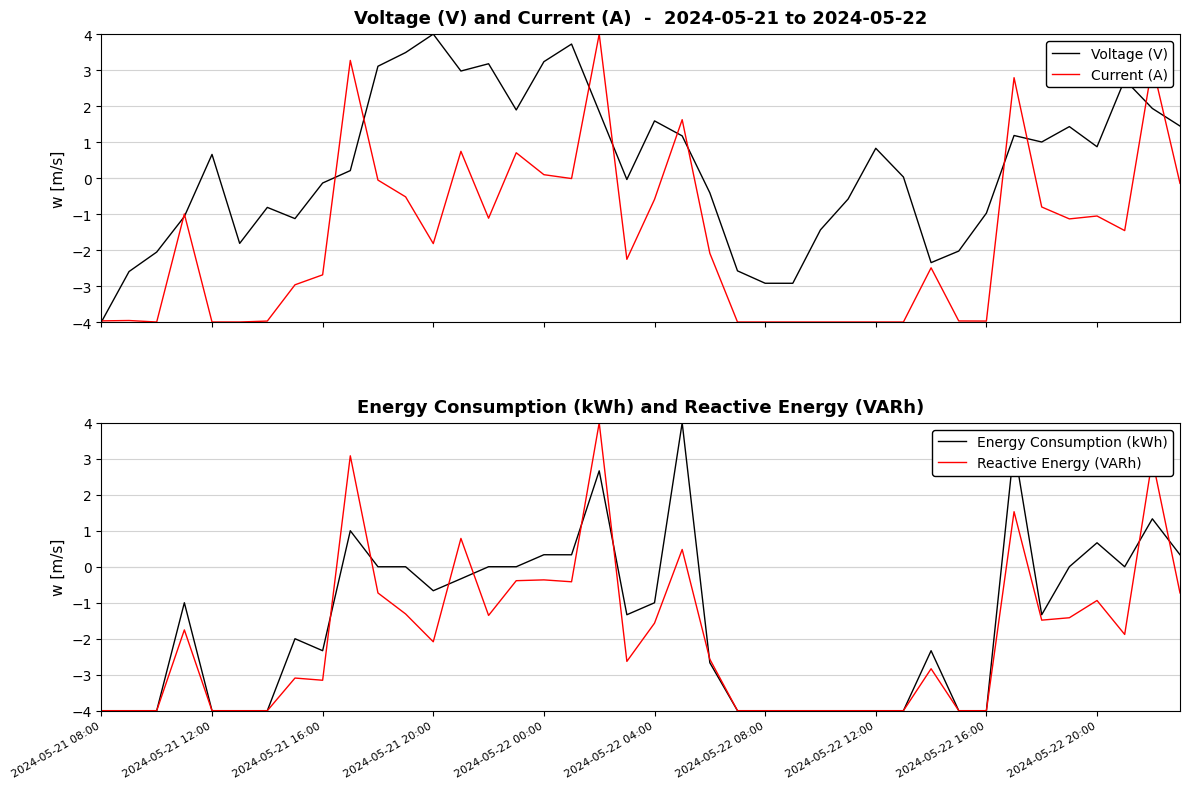

Is it true that Energy Consumption (kWh) equals -0.4 at 2024-05-21 20:00?

False